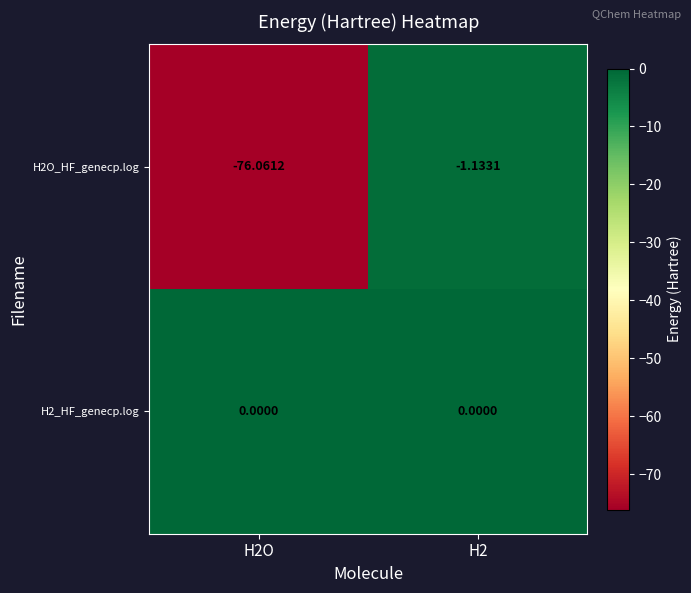

Is the value of H2O_HF_genecp.log at H2O greater than the value of H2_HF_genecp.log at H2O?

No